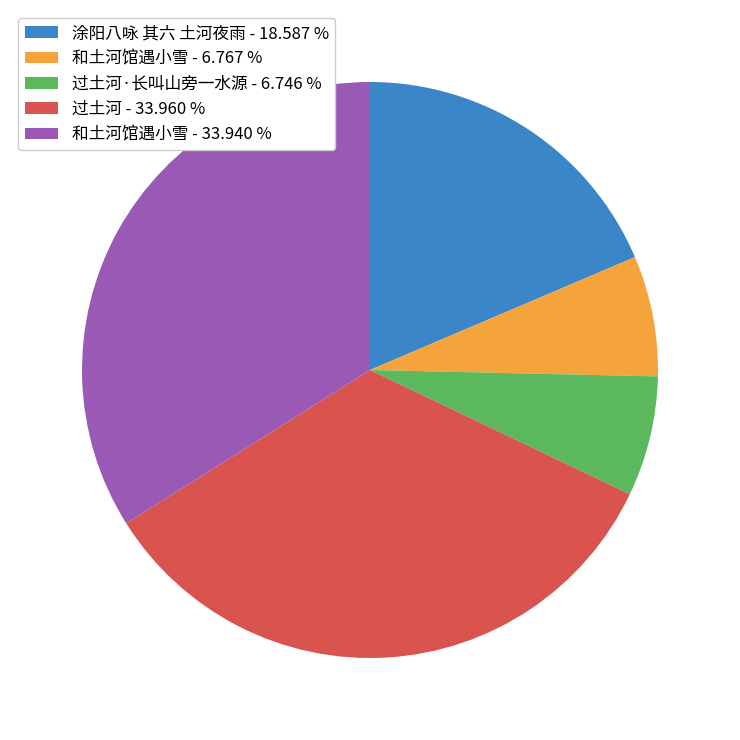

How many segments does this pie chart have?

5